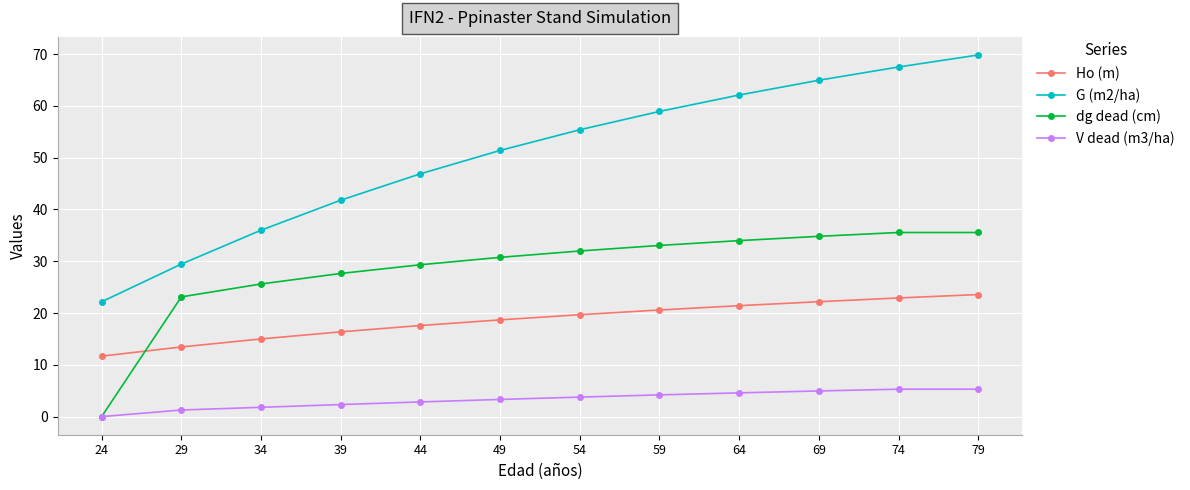

Does the chart display data point markers on the line(s)?

Yes